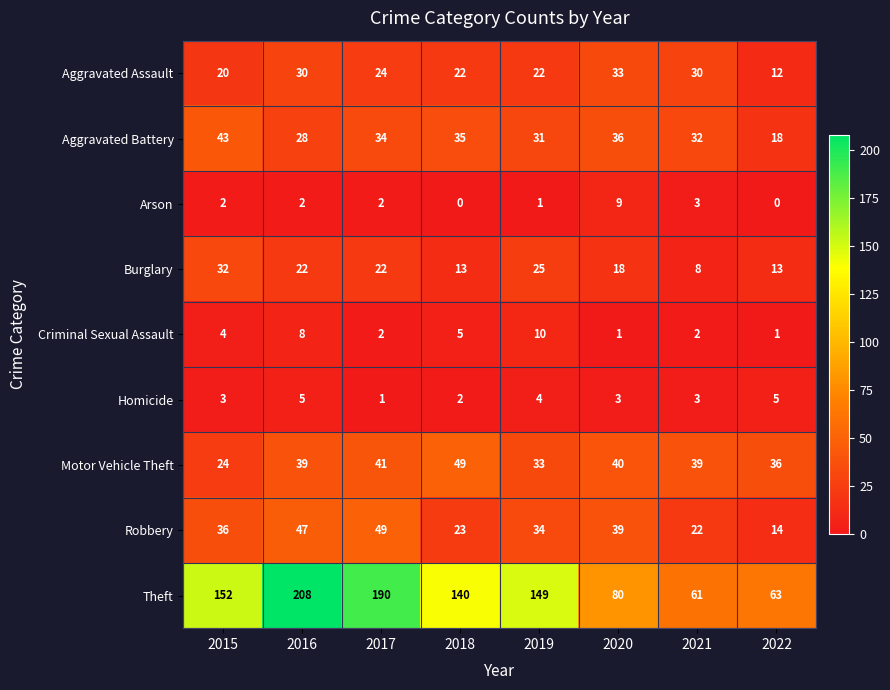

What is the difference between the Motor Vehicle Theft values at 2015 and 2019?

9